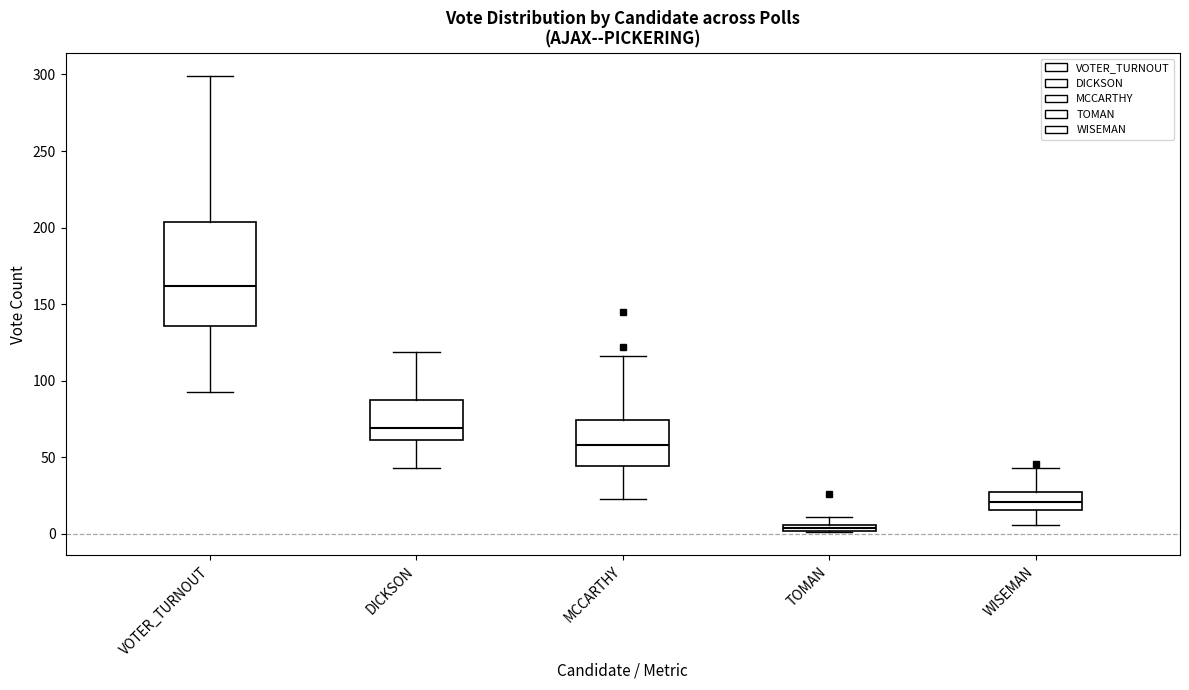

Where is the lower edge of the box for WISEMAN on the y-axis? The values are not printed on the chart, so give them approximately, as read against the axis.

15